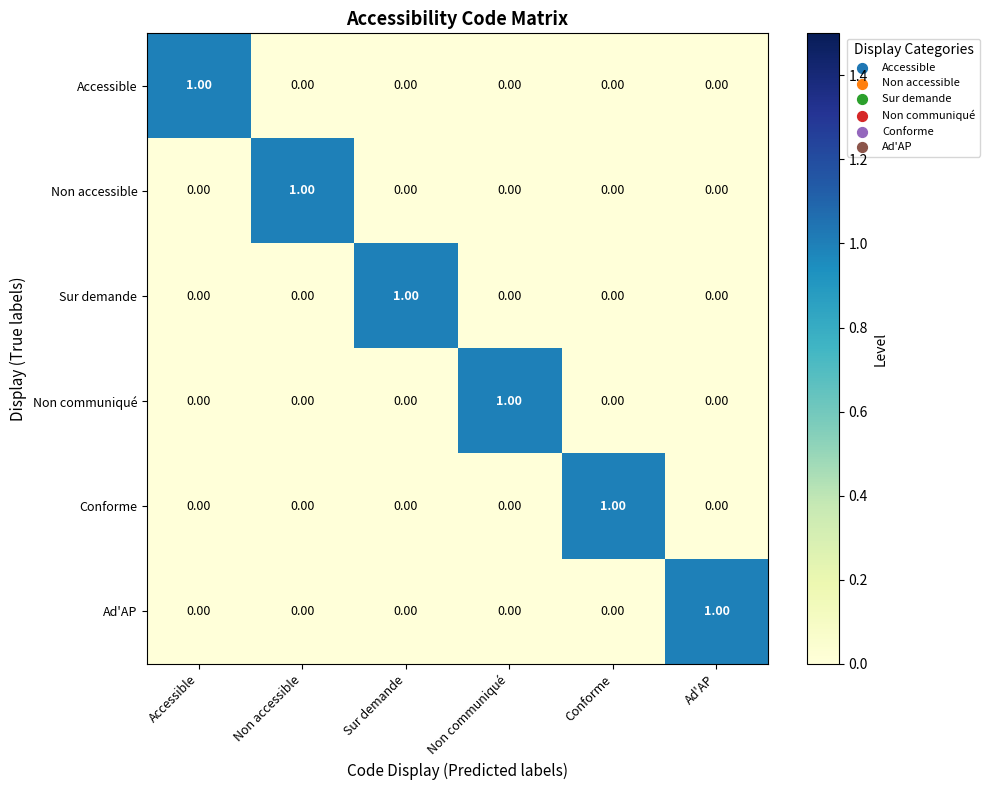

At how many categories does at least one series exceed 0?

6